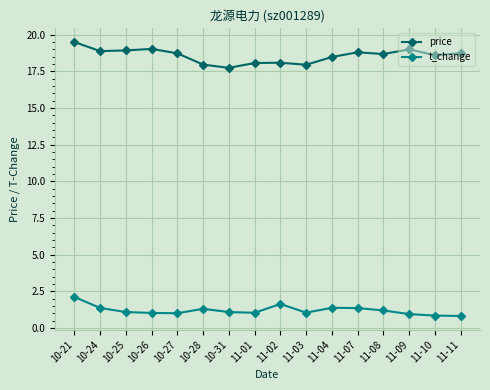

What position from the right is 10-24?

15